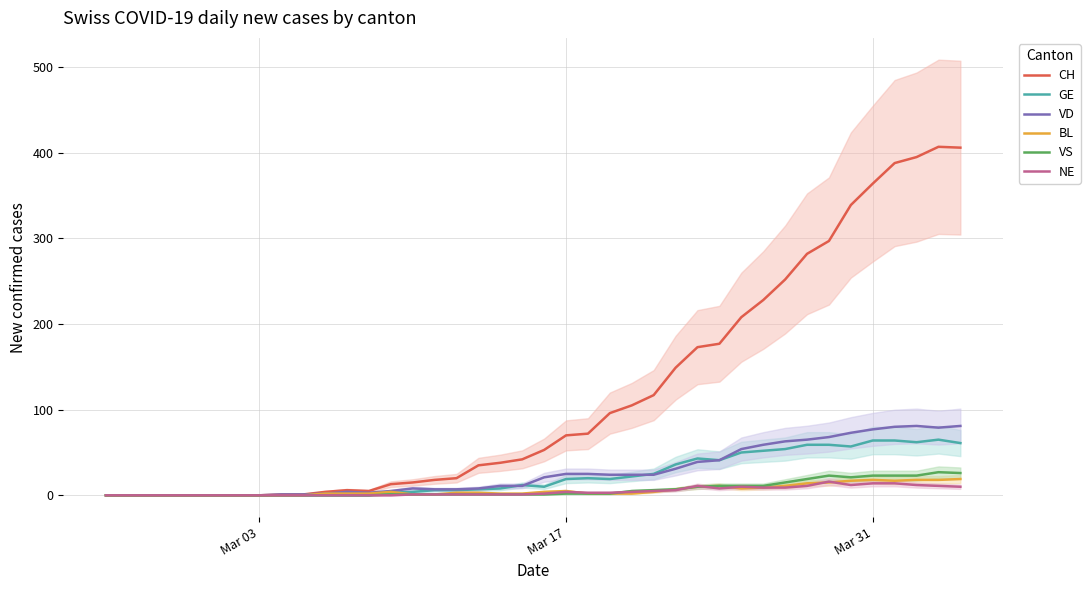

What are all the series names shown in the legend?

CH, GE, VD, BL, VS, NE